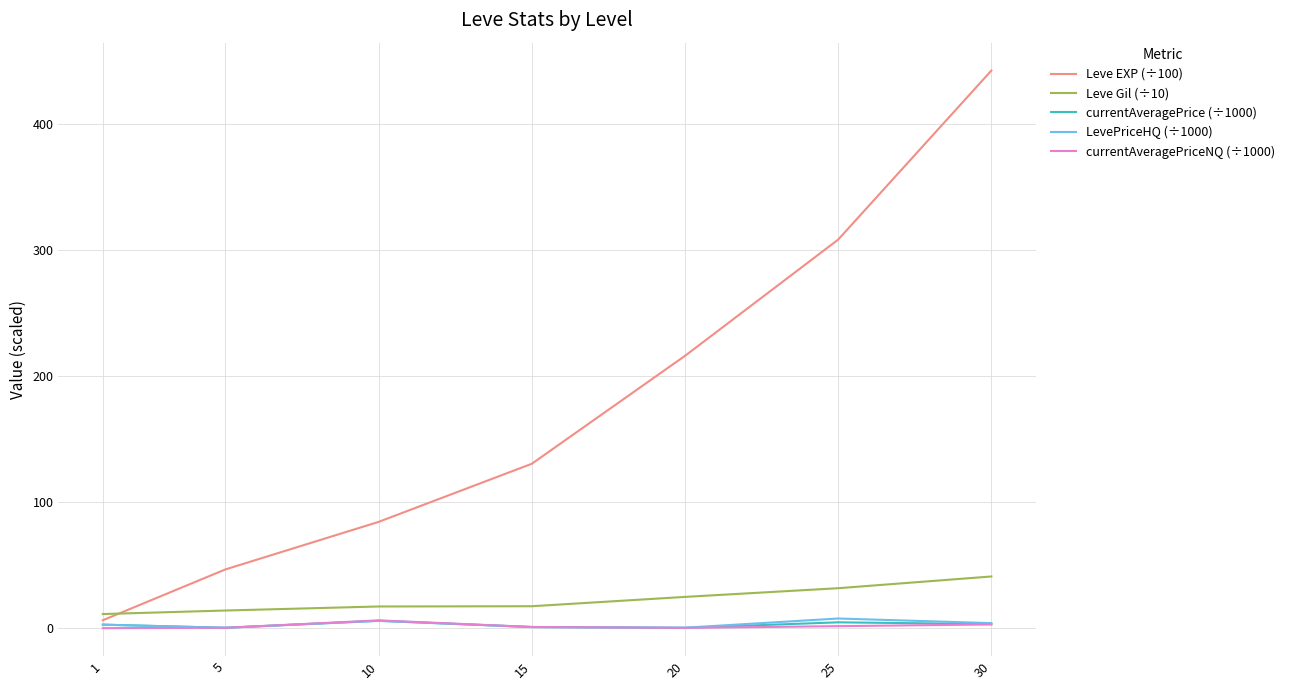

What is the sum of all currentAveragePrice (÷1000) values?

18.0